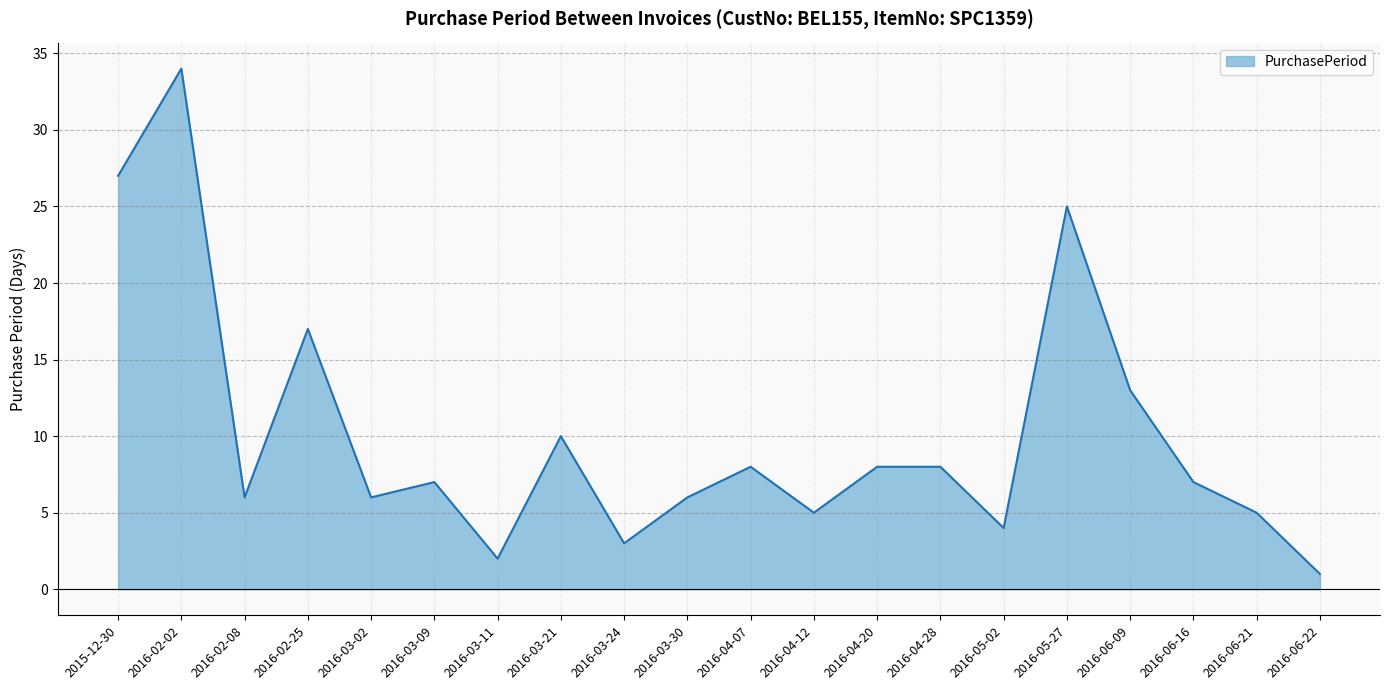

What is the difference between the maximum and minimum values?

33